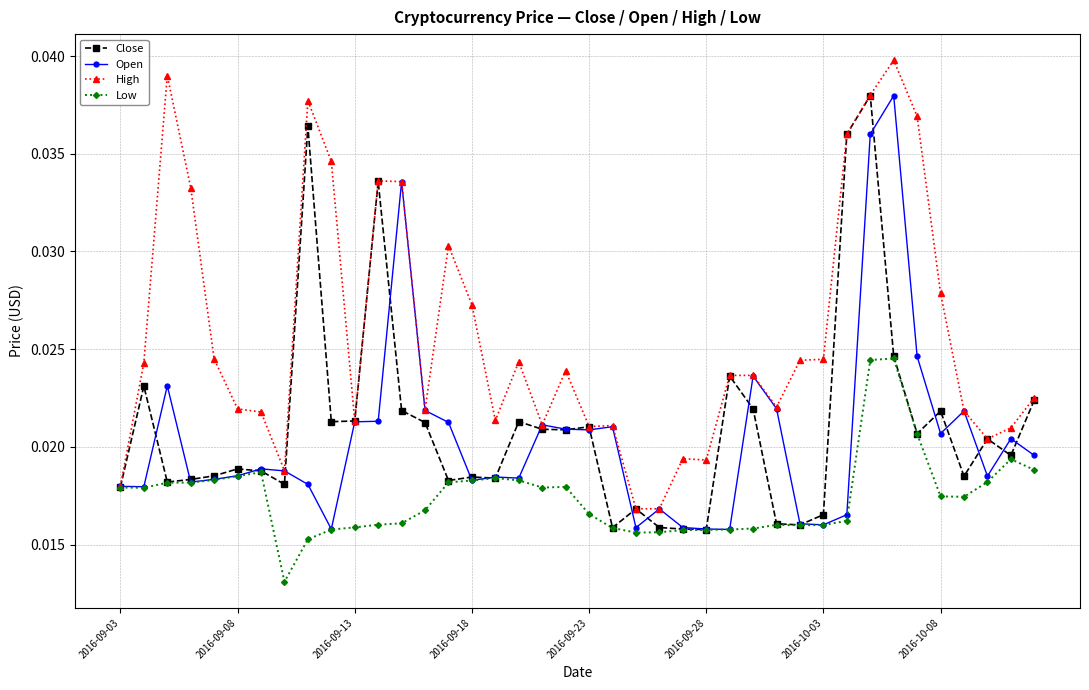

True or false: High has more than 0 points higher than both neighbors.

True